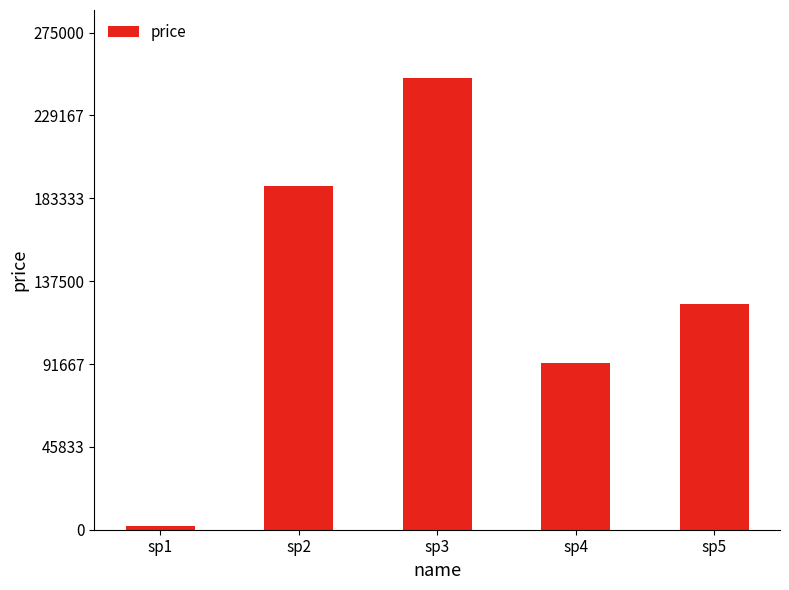

Is it true that the value at sp3 is 336895?

False